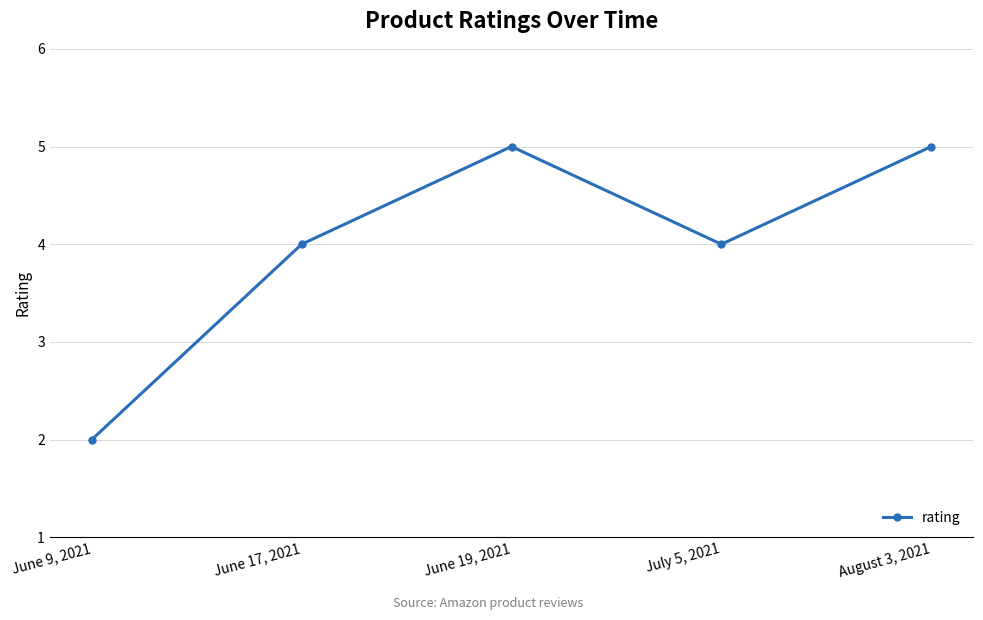

What is the label of the 4th point from the right?

June 17, 2021